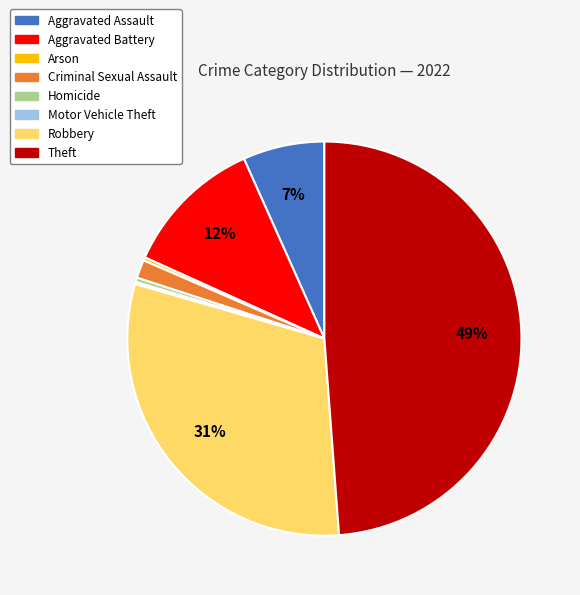

To the nearest percent, what is the difference between the Homicide and Criminal Sexual Assault slice percentages?

1%